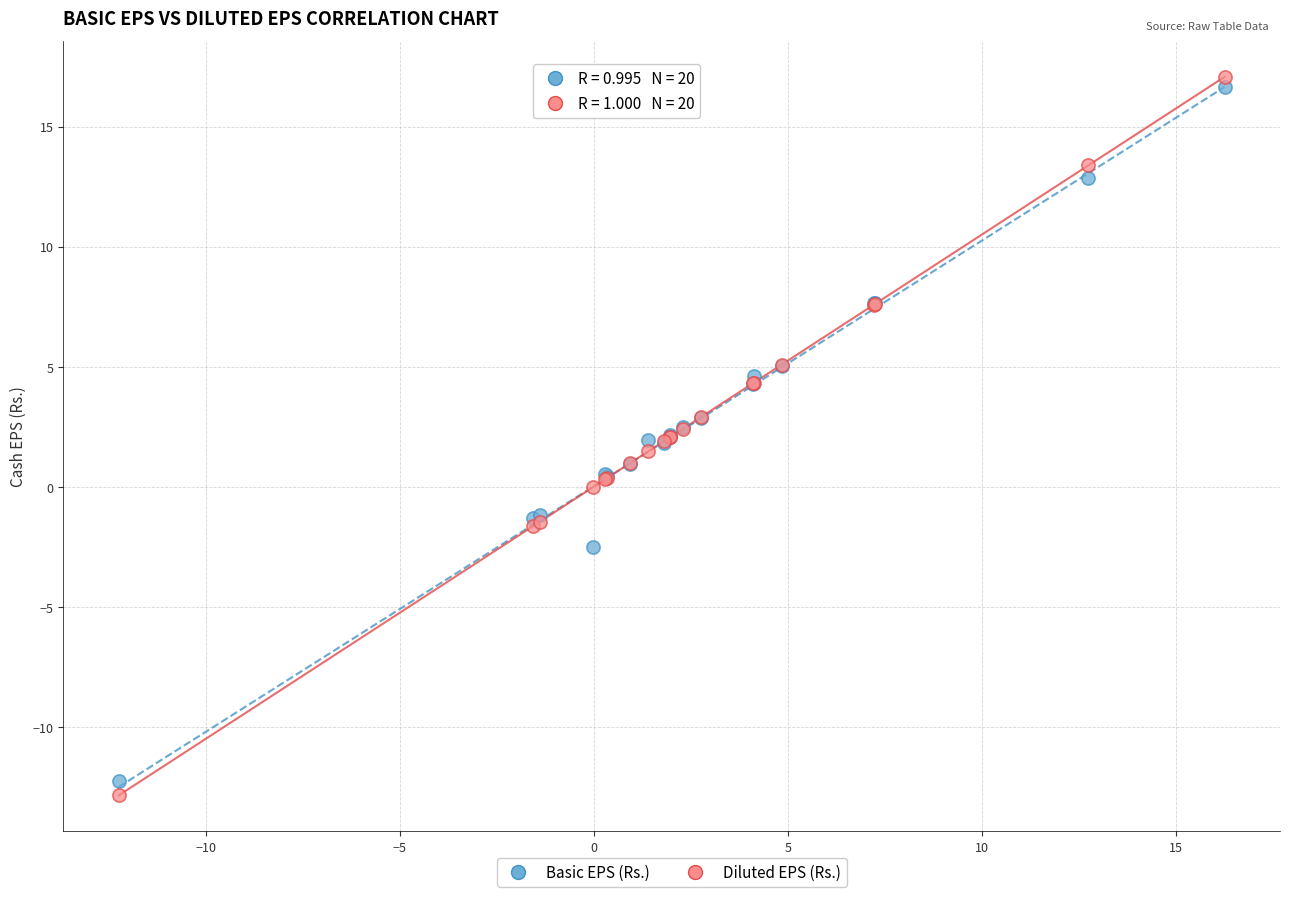

Which series has the widest spread of Y values?

Diluted EPS (Rs.)